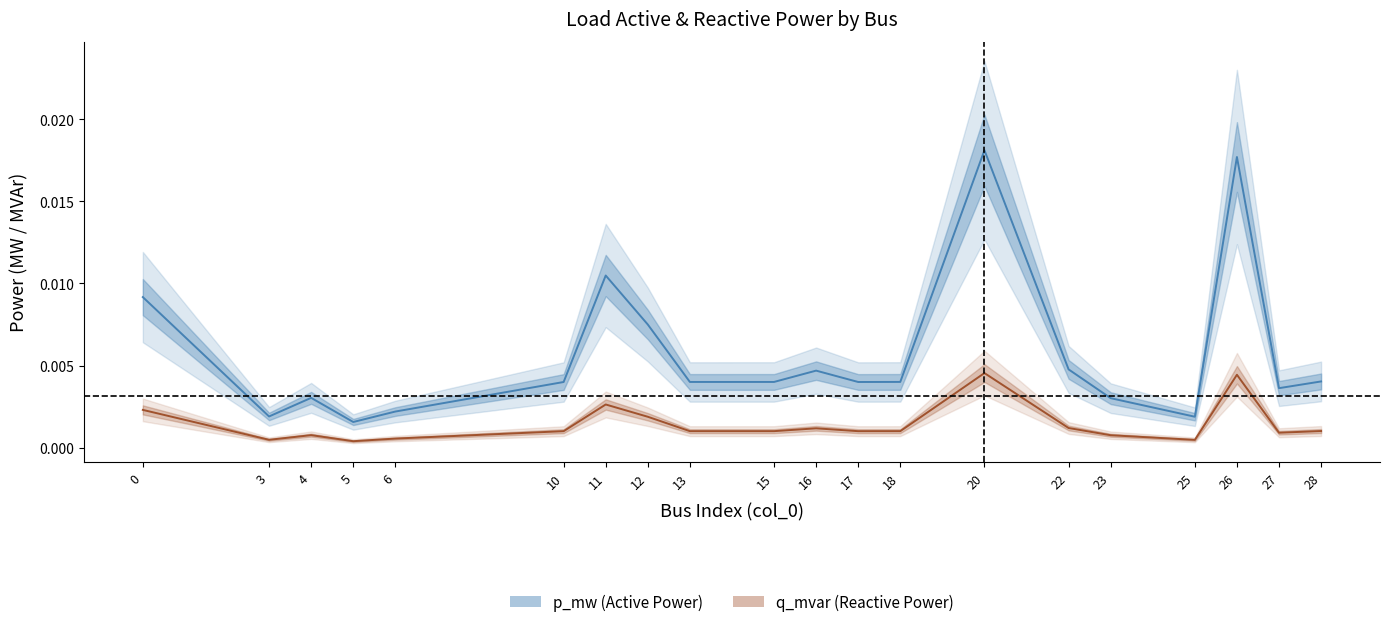

Which label corresponds to the largest value in the chart?

20